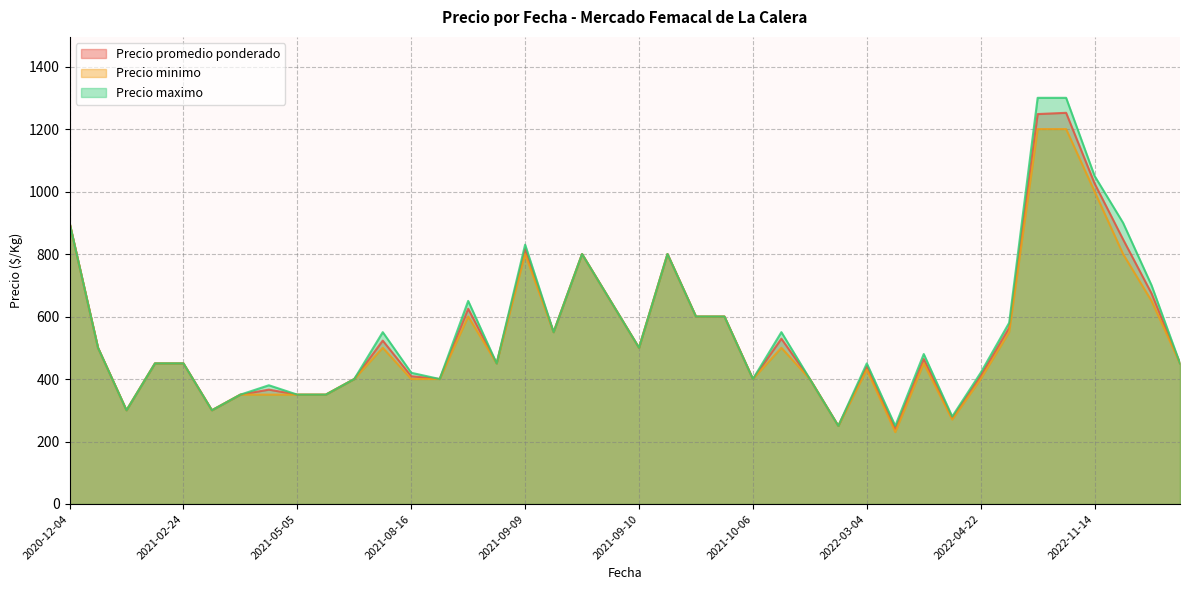

What is the highest value of the Precio promedio ponderado series?

1252